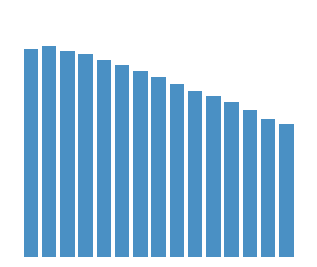

Reading right to left, extract all data points from this chart.

10.8	11.2	11.9	12.5	13.0	13.5	14.0	14.6	15.0	15.5	15.9	16.4	16.6	17.0	16.8